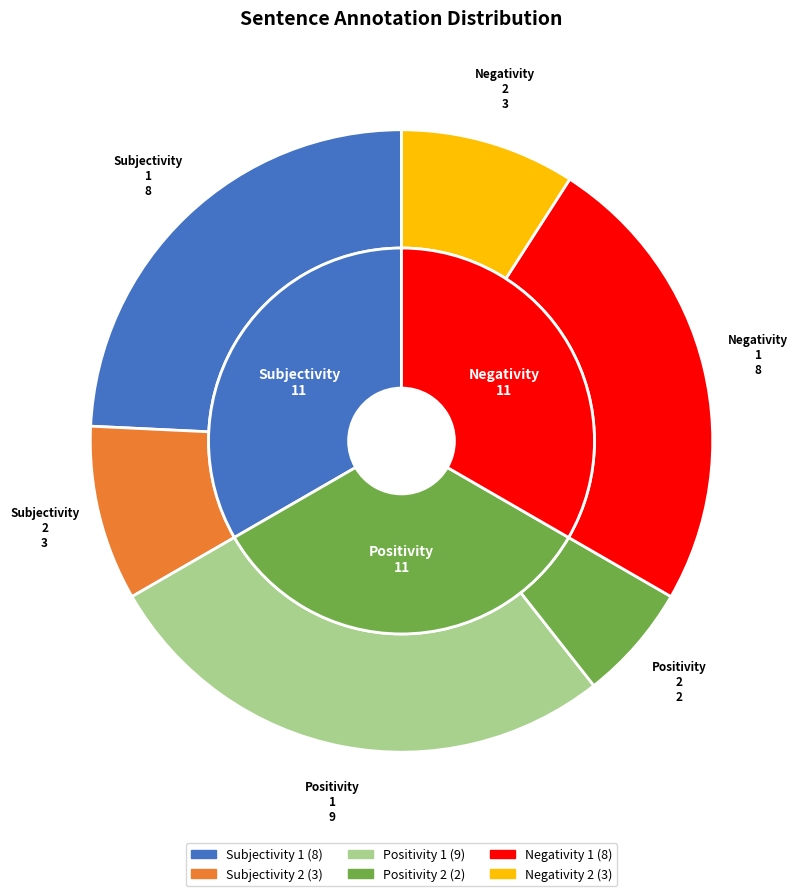

Which slice is the largest?

Positivity 1